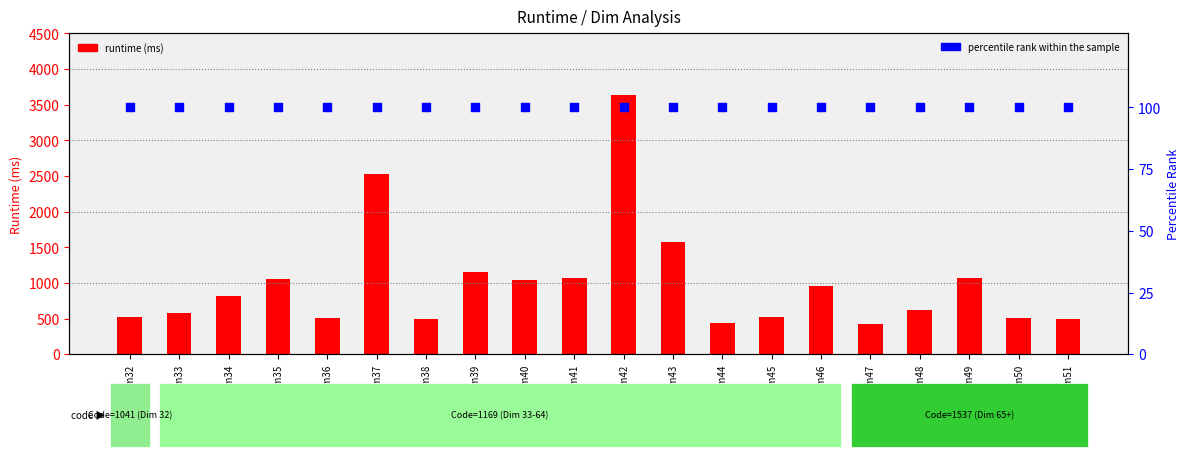

Which series has the widest spread of Y values?

runtime (ms)